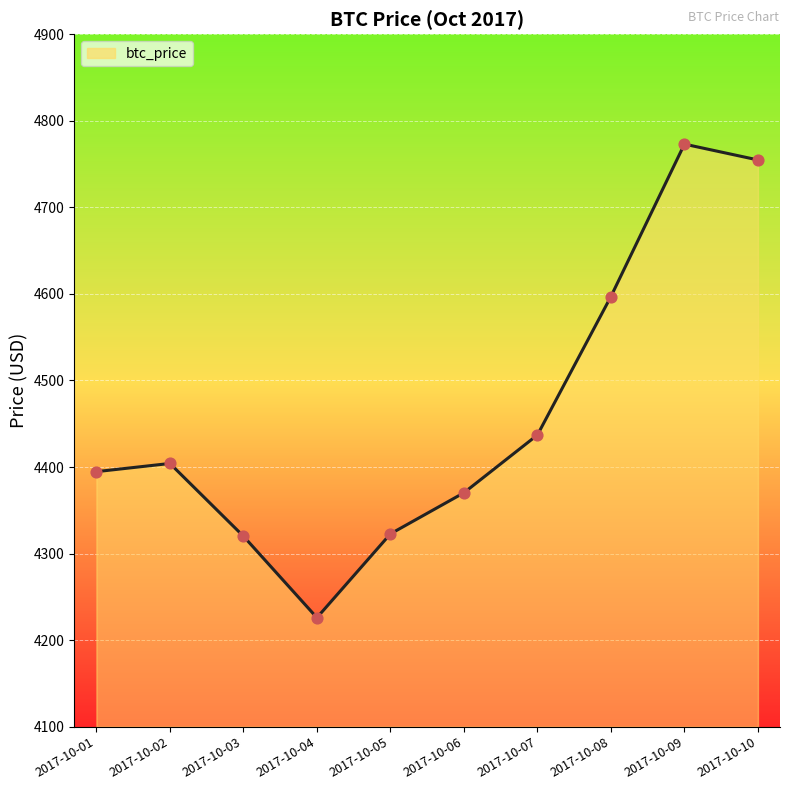

Which has a higher value, 2017-10-08 or 2017-10-01?

2017-10-08